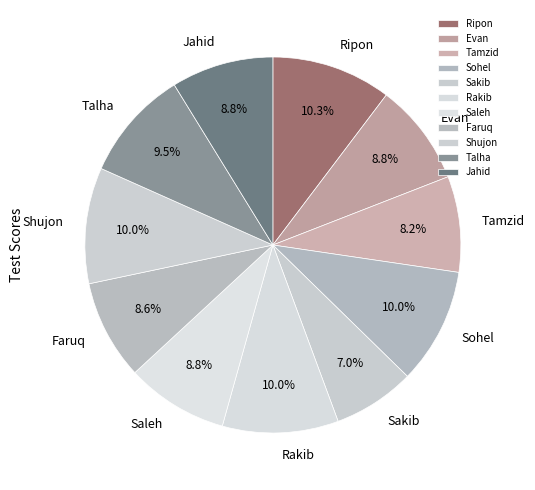

Which category has the smallest portion of the pie?

Sakib